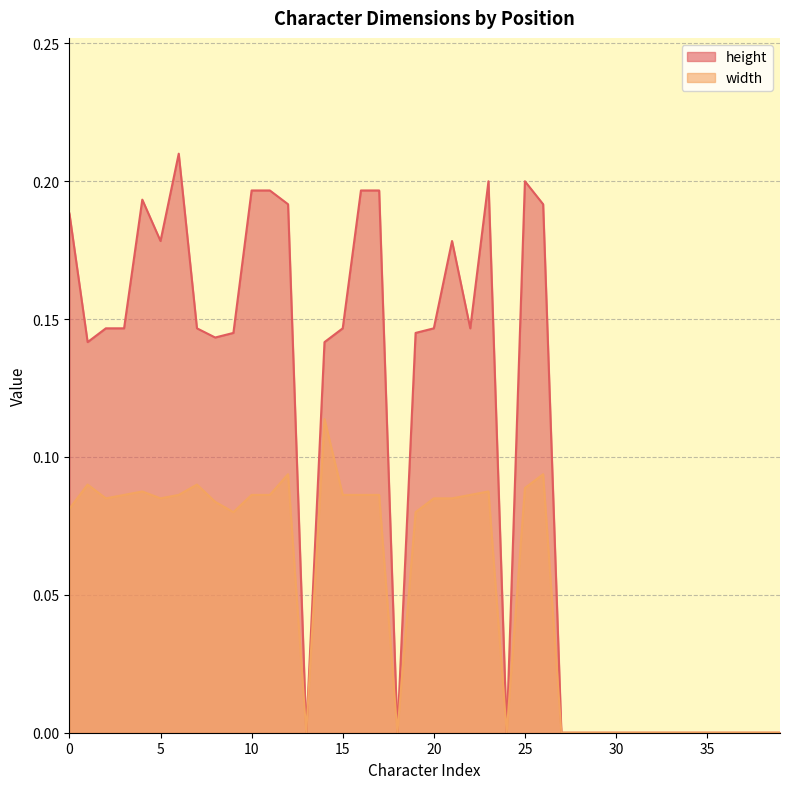

Count the height values in the range 0 to 1.

40